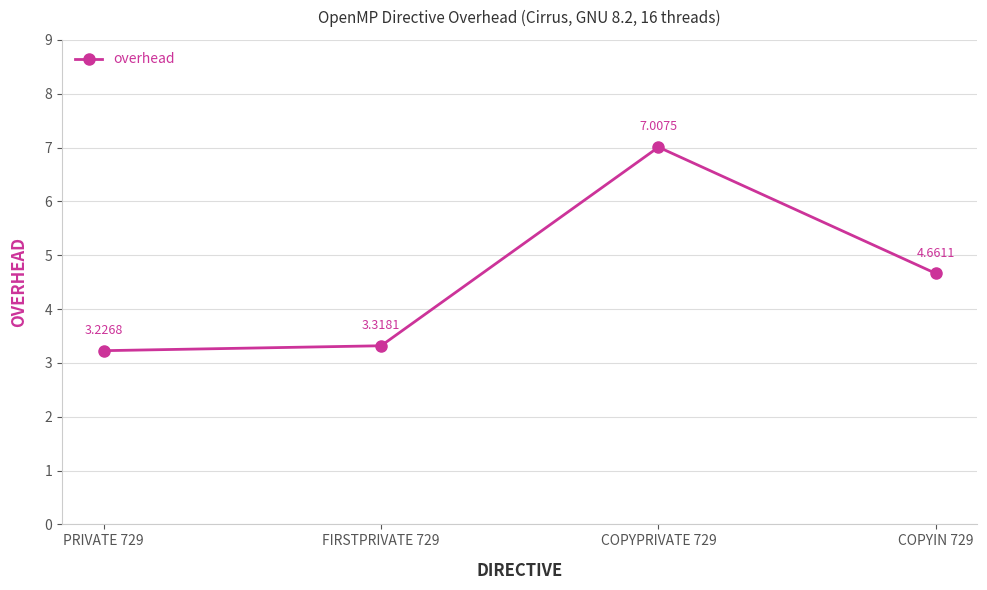

What is the average value?

4.6